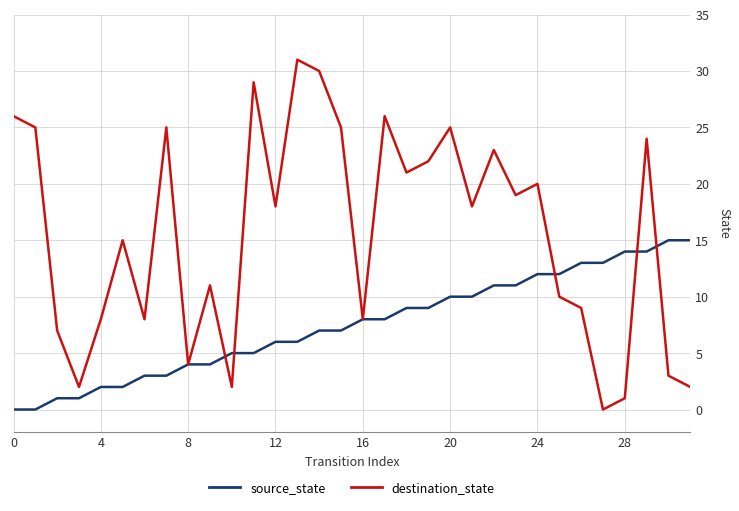

Which series has the widest spread of values?

destination_state